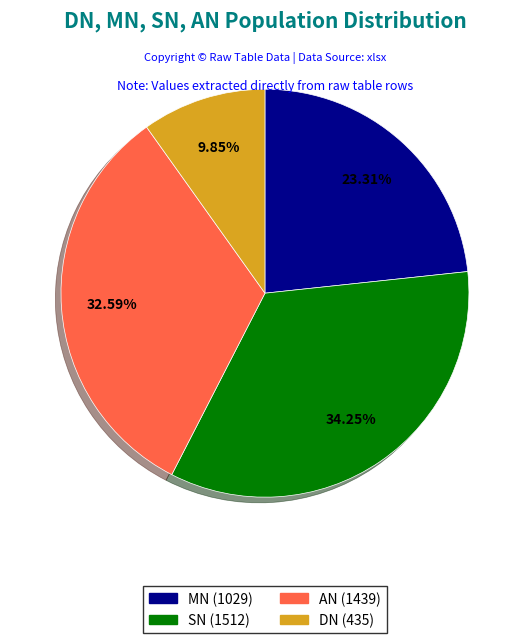

What percentage is NOT represented by MN?

76.7%